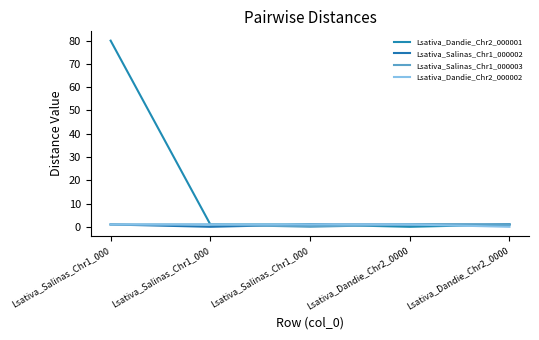

How many lines are shown in the chart?

4